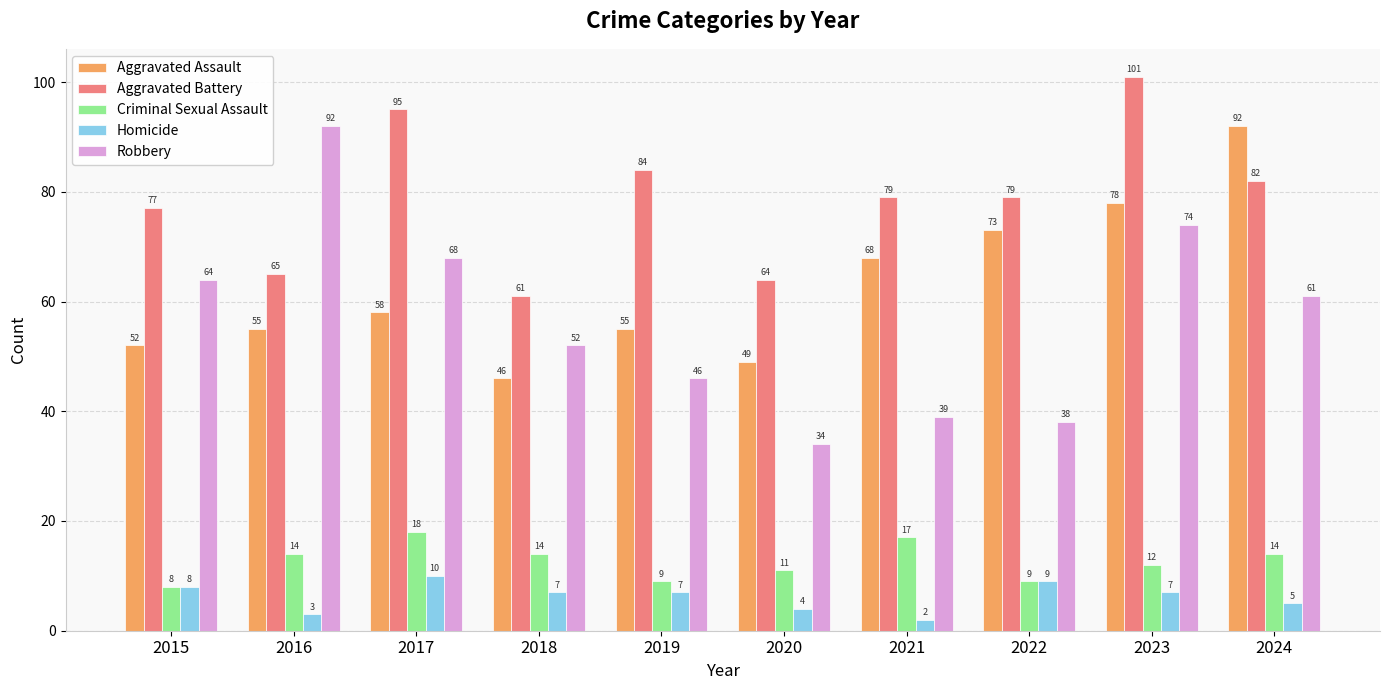

Is it true that Robbery equals 64 at 2015?

True